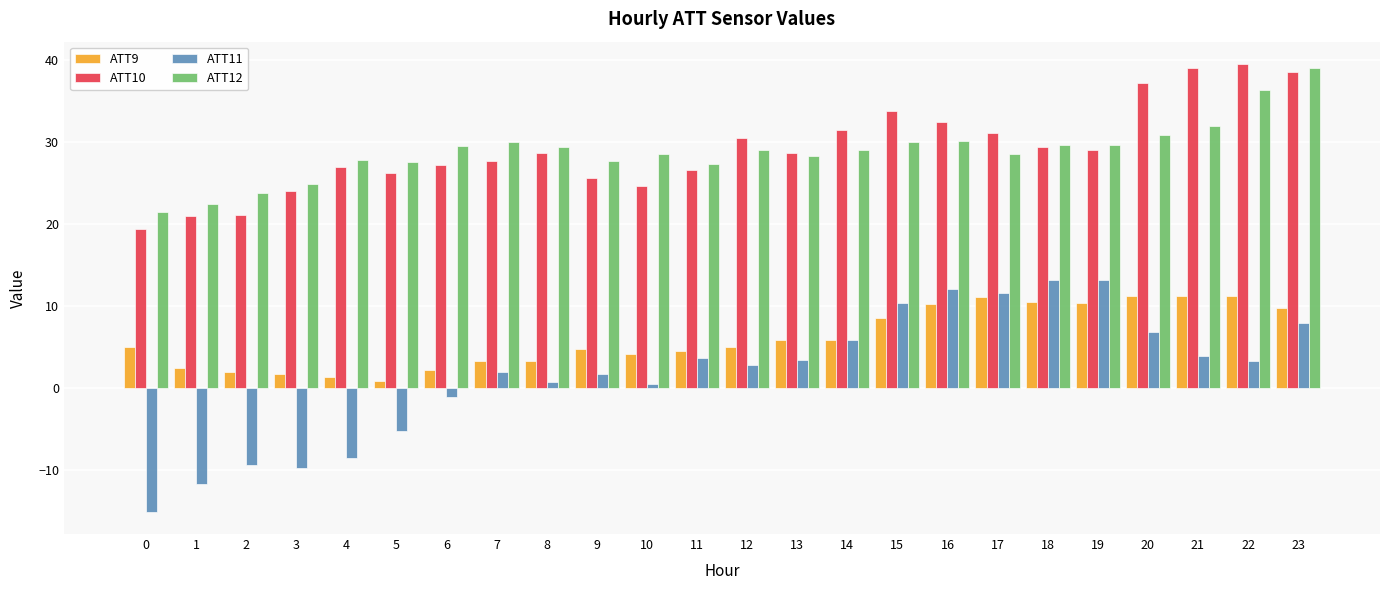

Is the value of ATT9 at 14 greater than the value of ATT12 at 21?

No